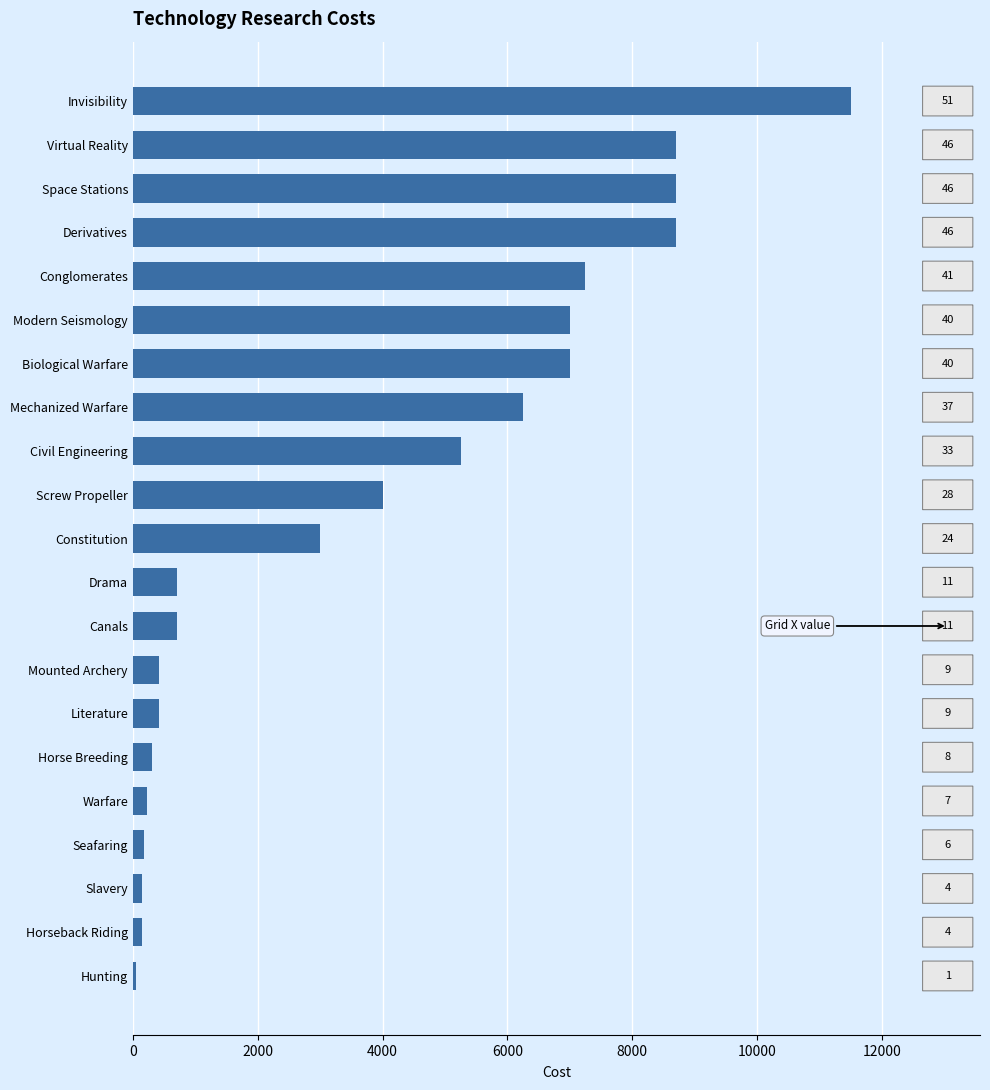

How many bars are there in total?

21